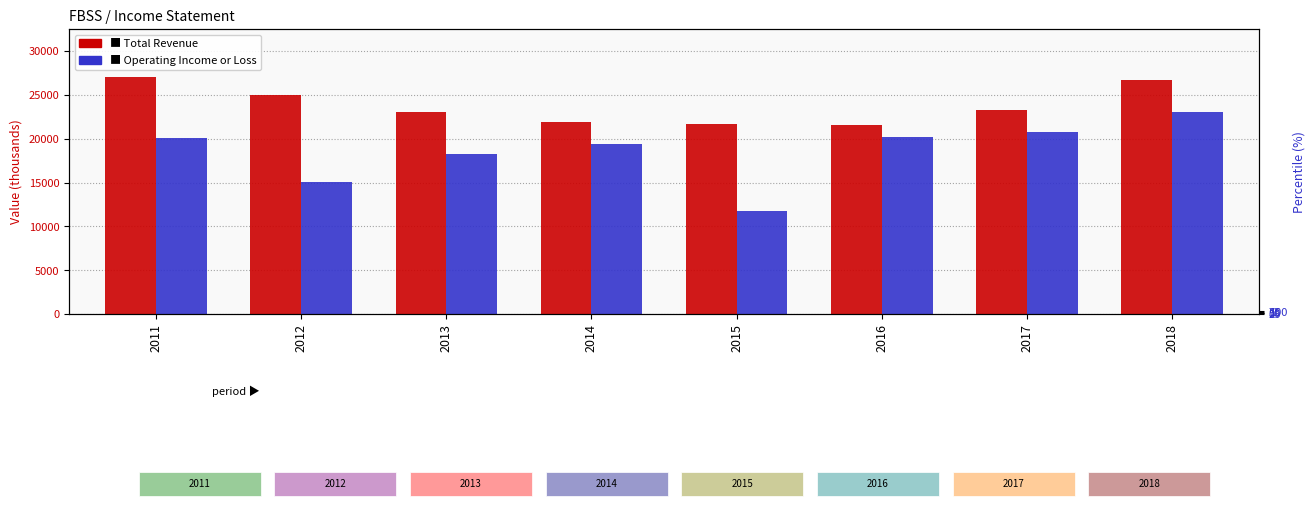

Which series has the largest range (max minus min)?

Operating Income or Loss